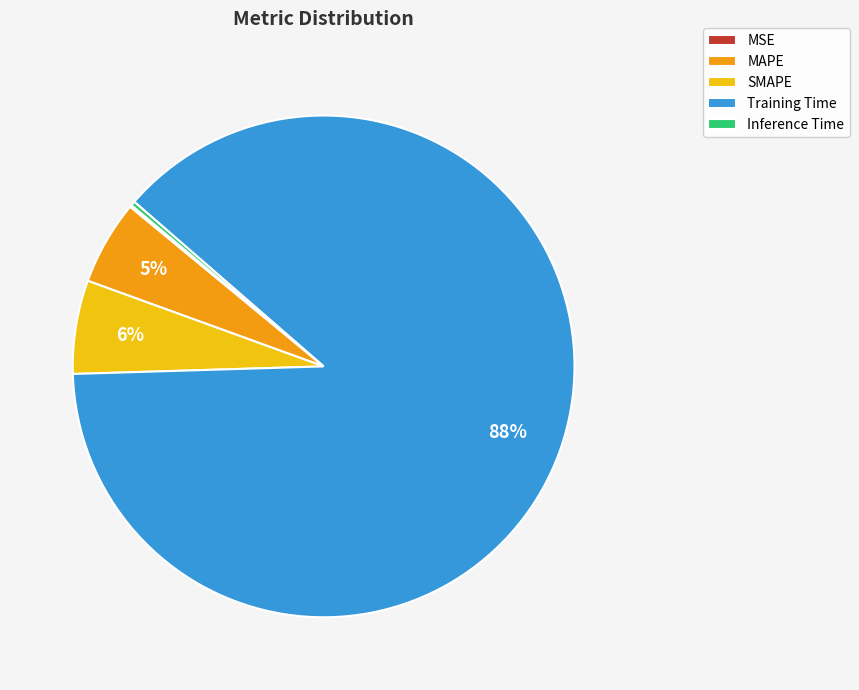

To the nearest percent, what is the difference between the SMAPE and MAPE slice percentages?

1%